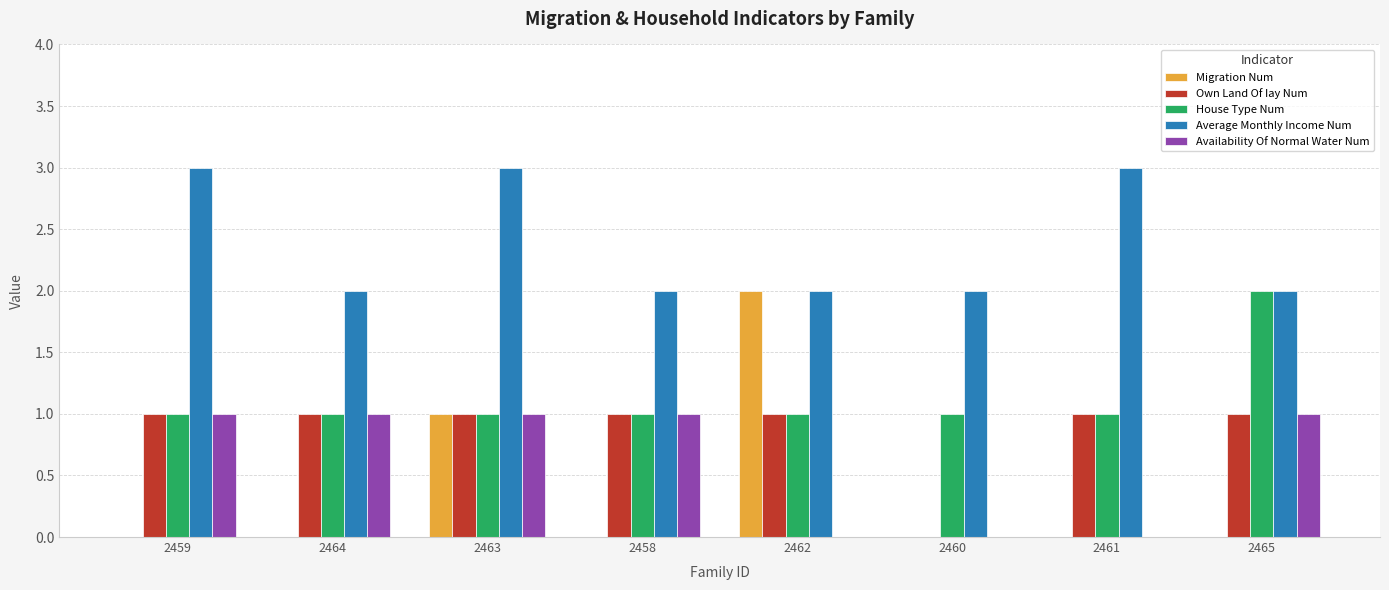

Which series has the largest total across all categories?

Average Monthly Income Num